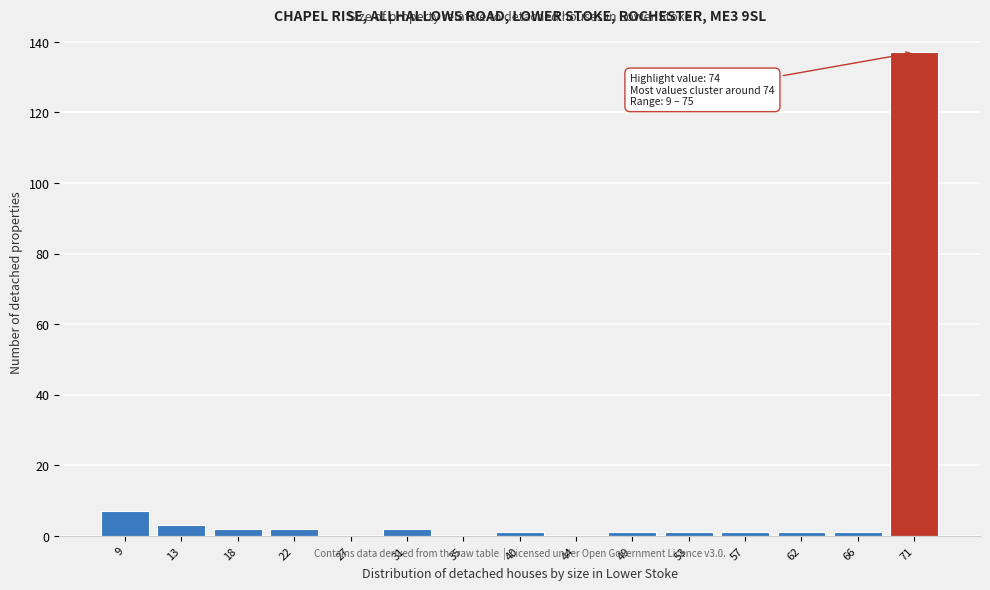

Reading left to right, transcribe all the data shown in this chart.

9=7	13=3	18=2	22=2	27=0	31=2	35=0	40=1	44=0	49=1	53=1	57=1	62=1	66=1	71=137